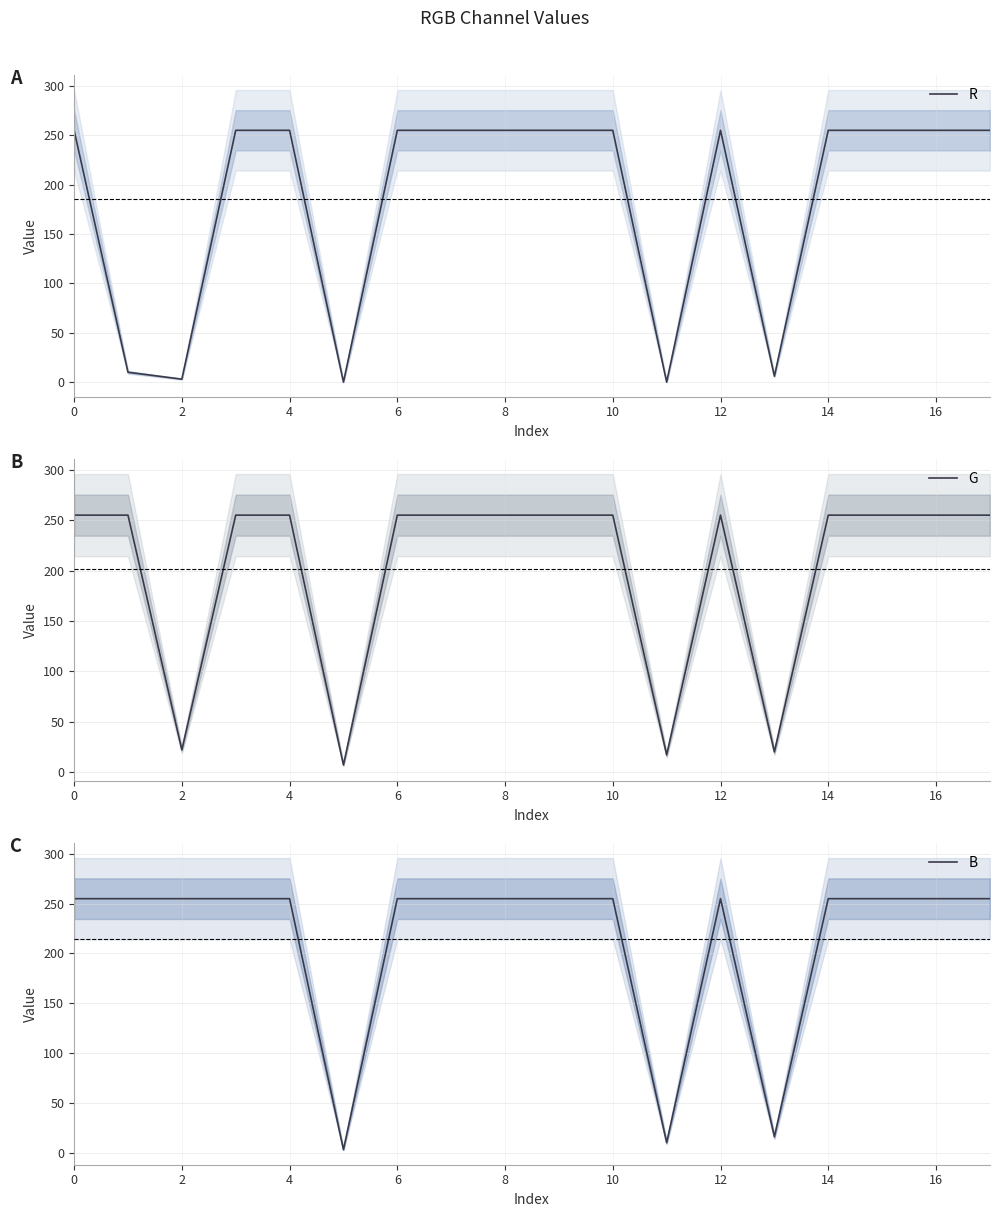

What is the highest value of the R series?

255